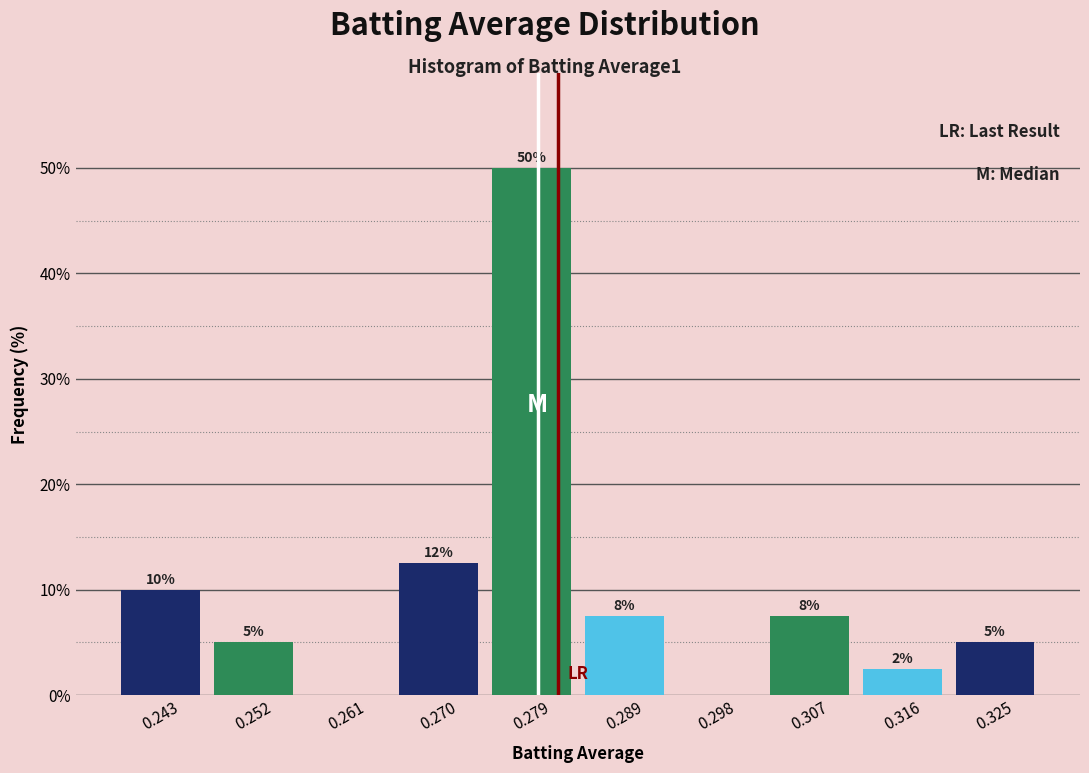

Which range on the x-axis has the tallest bar?

0.275 to 0.284